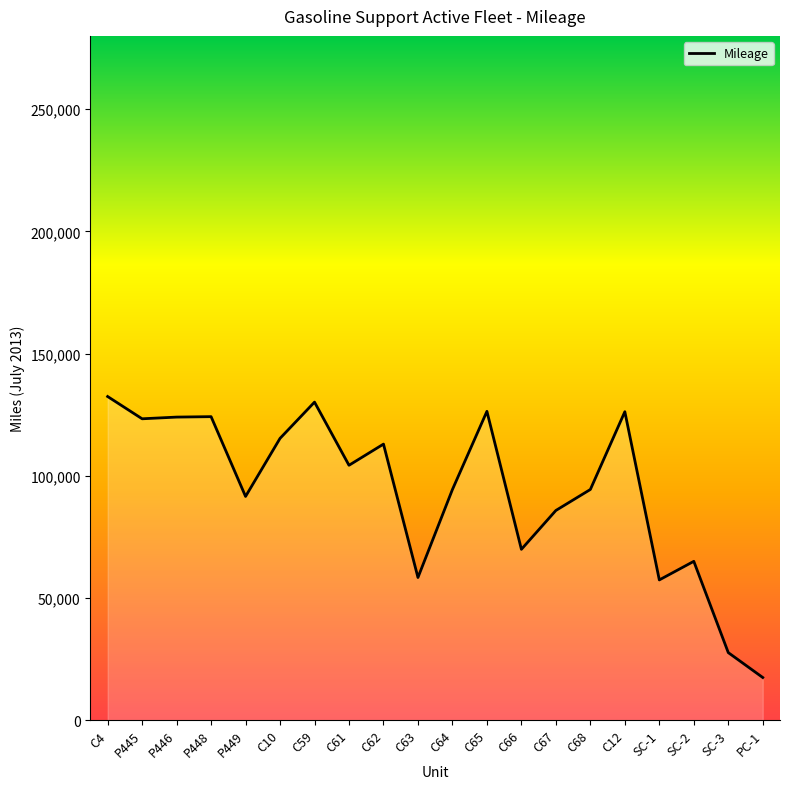

What is the change in value from P446 to PC-1?

-106569